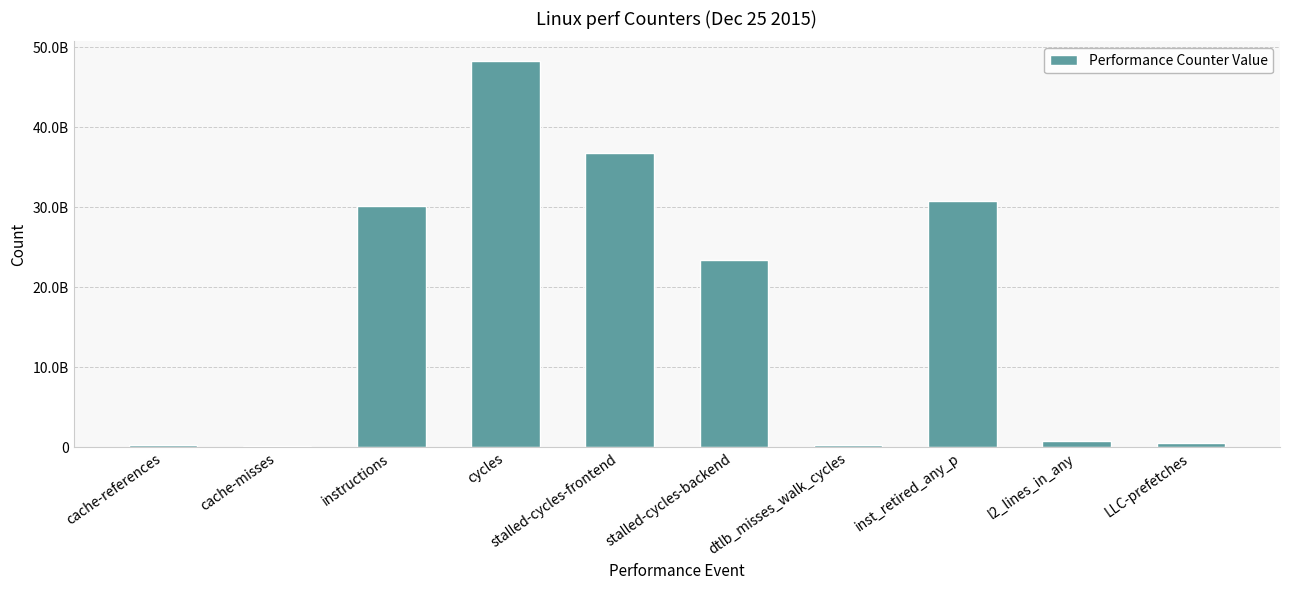

At which category does the chart reach its minimum across all series?

cache-misses